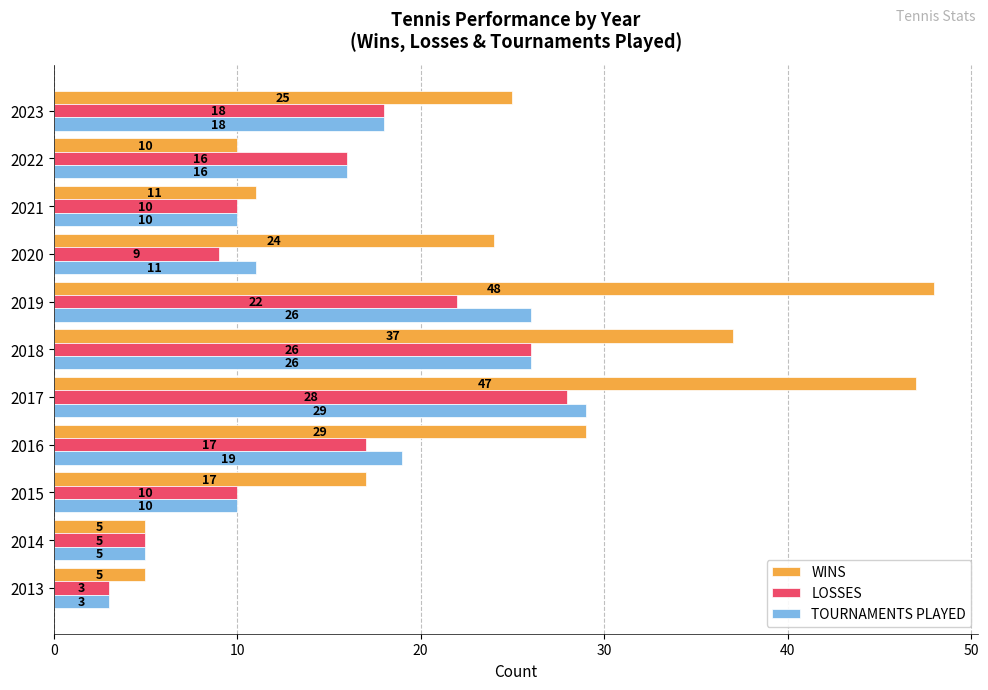

The LOSSES series shows 3 at 2013. True or false?

True